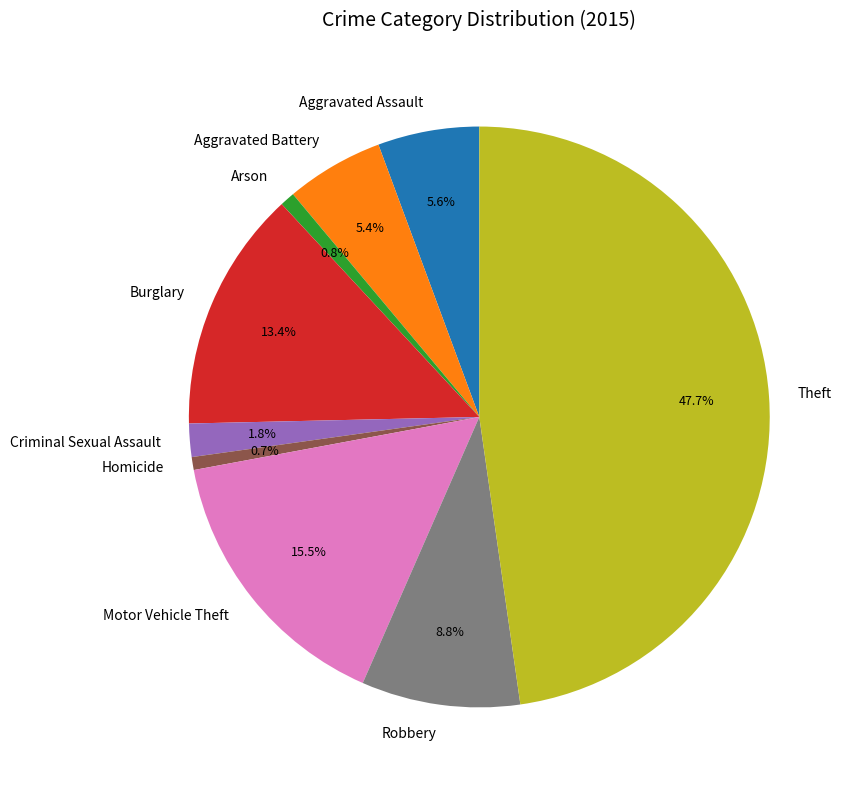

Does any single category account for the majority?

No